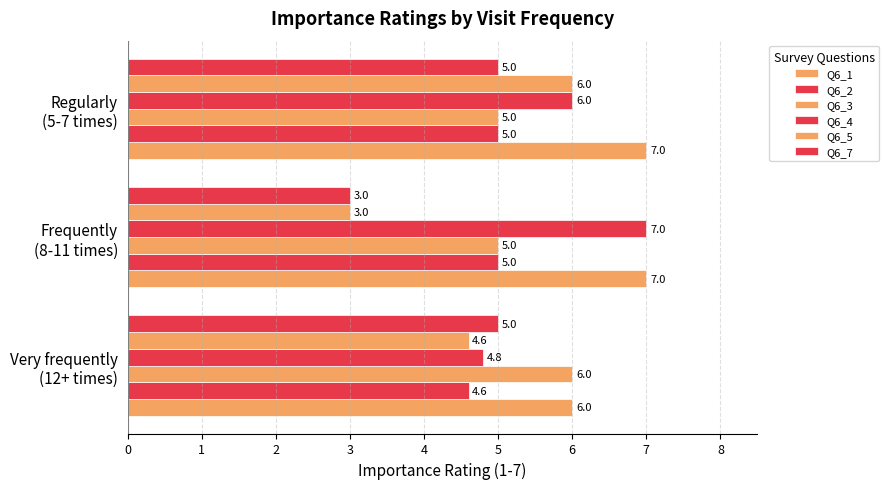

How many Q6_5 values are between 3 and 6?

3